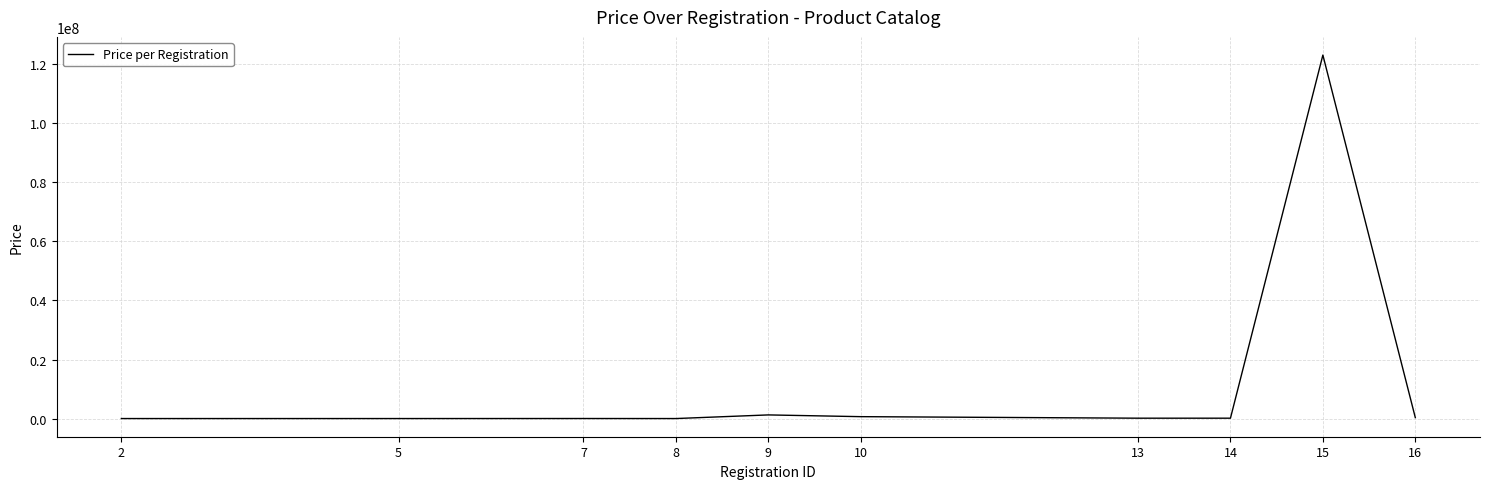

What is the maximum value shown in the chart?

123123123